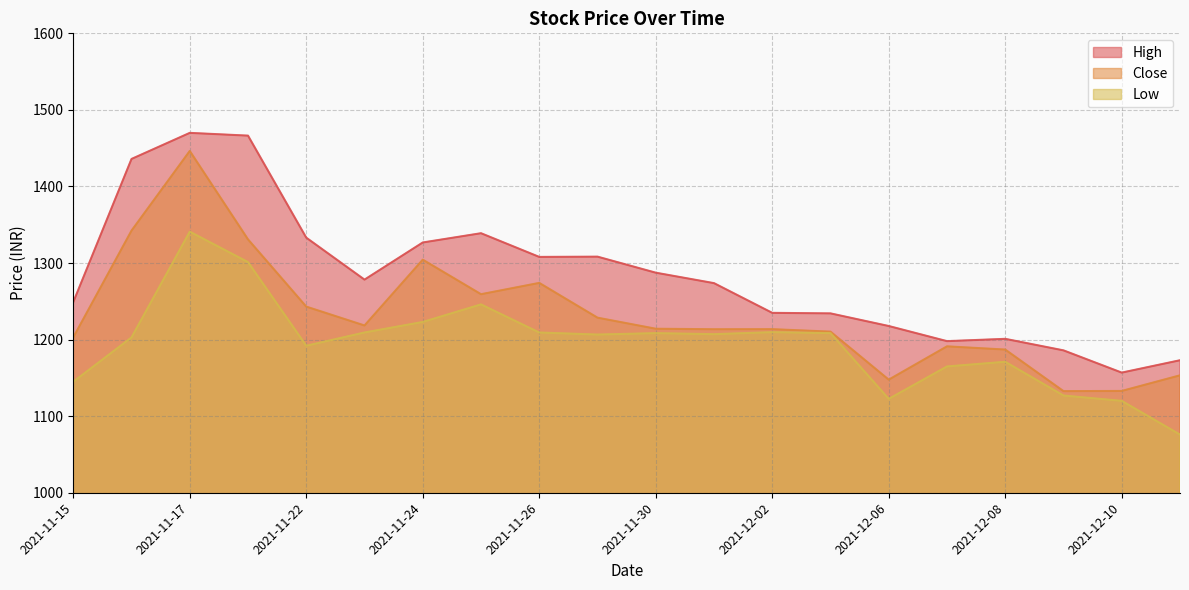

What is the label of the 2nd point from the right?

2021-12-10